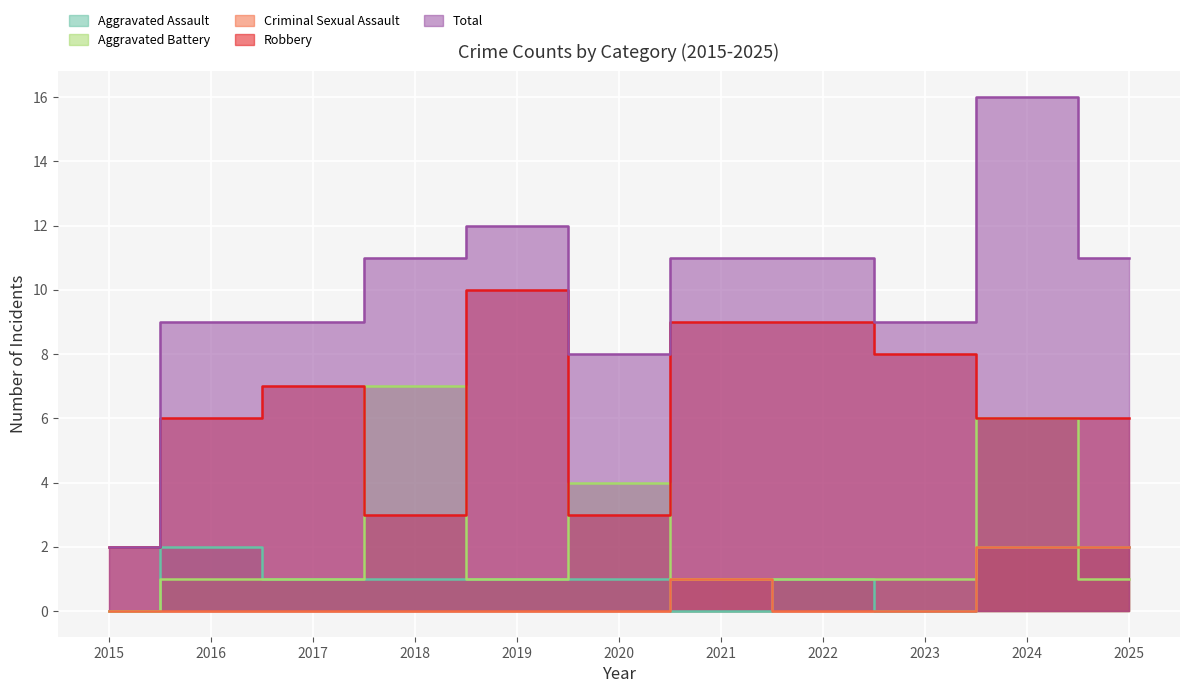

What is the greatest value displayed?

16